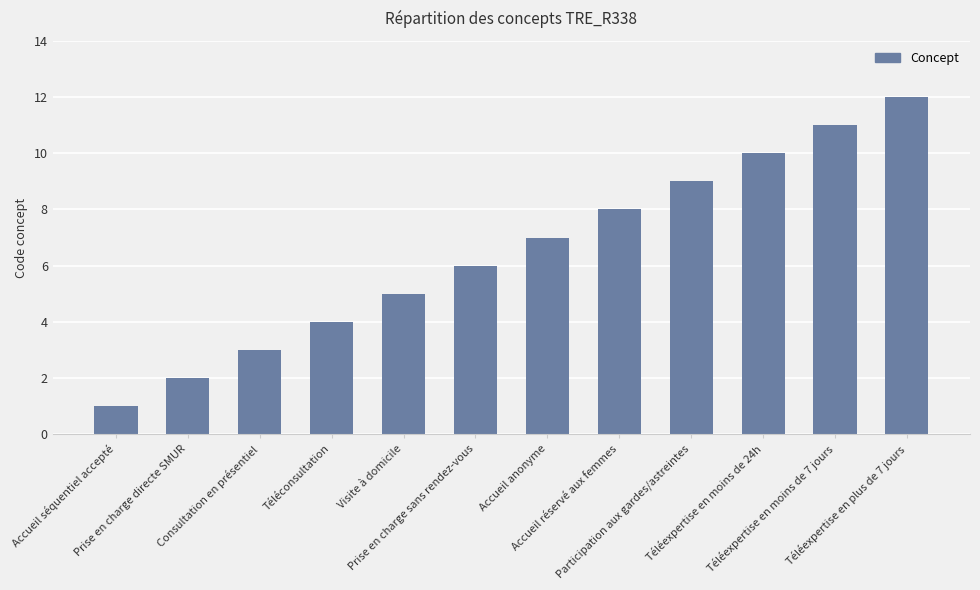

What is the sum of the values at Consultation en présentiel and Accueil anonyme?

10